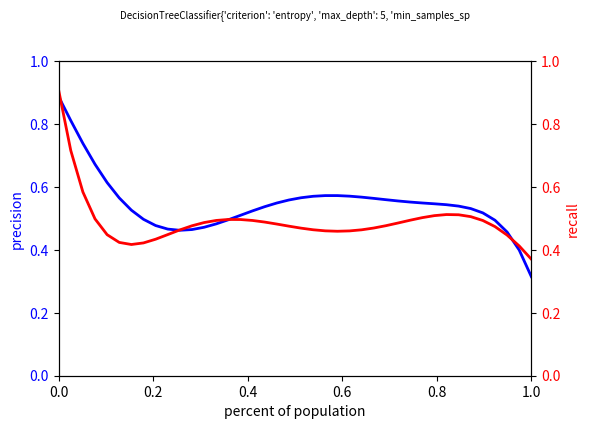

Count the recall values in the range 0 to 1.

40